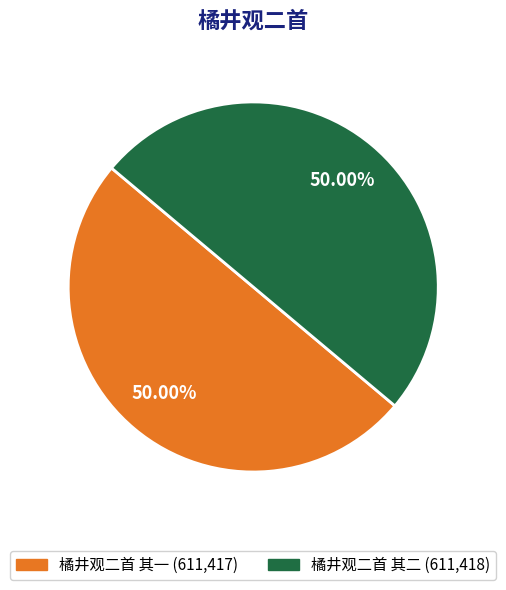

Is the sum of 橘井观二首 其一 and 橘井观二首 其二 greater than half?

Yes